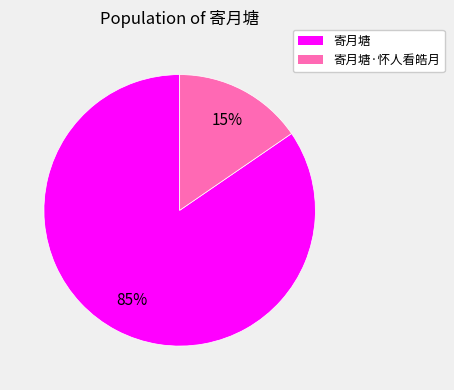

Is there a majority slice in this chart?

Yes